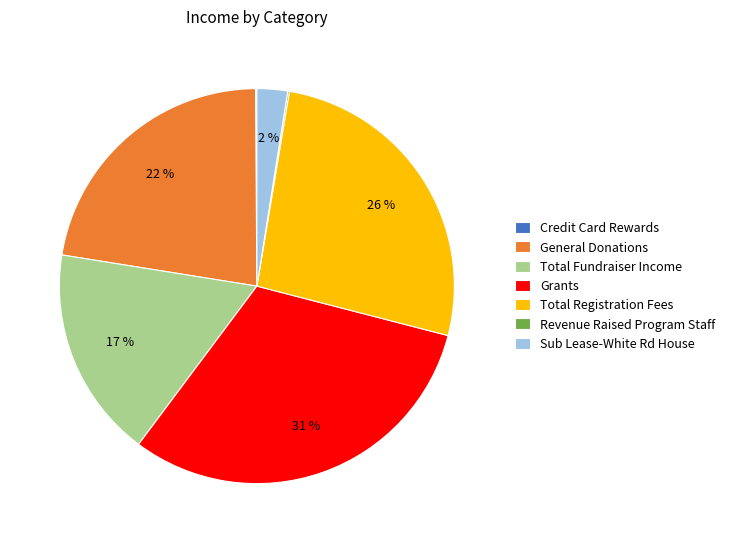

Which slice is the largest?

Grants